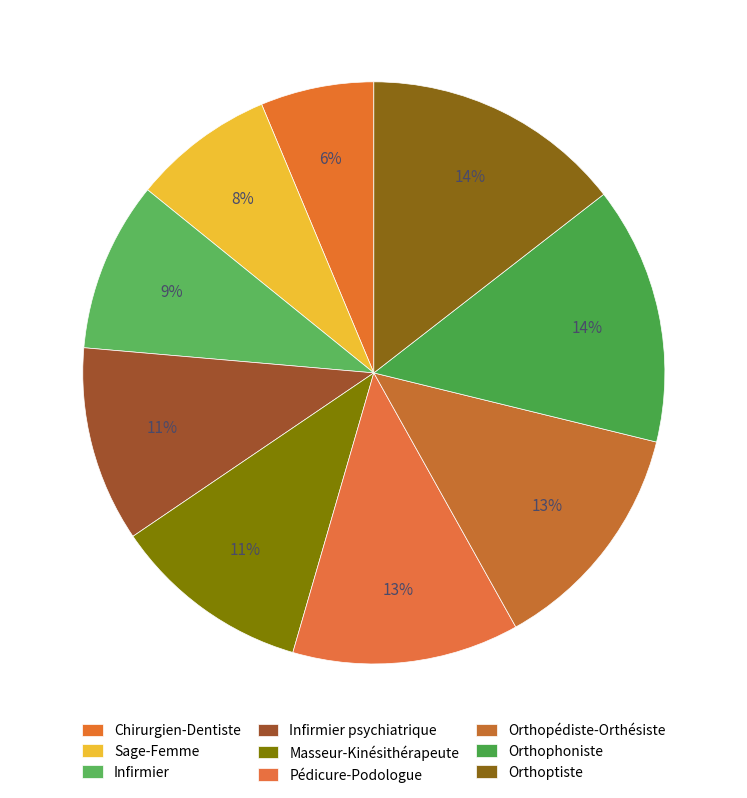

What is the ratio of the value at Chirurgien-Dentiste to the value at Orthopédiste-Orthésiste?

0.5